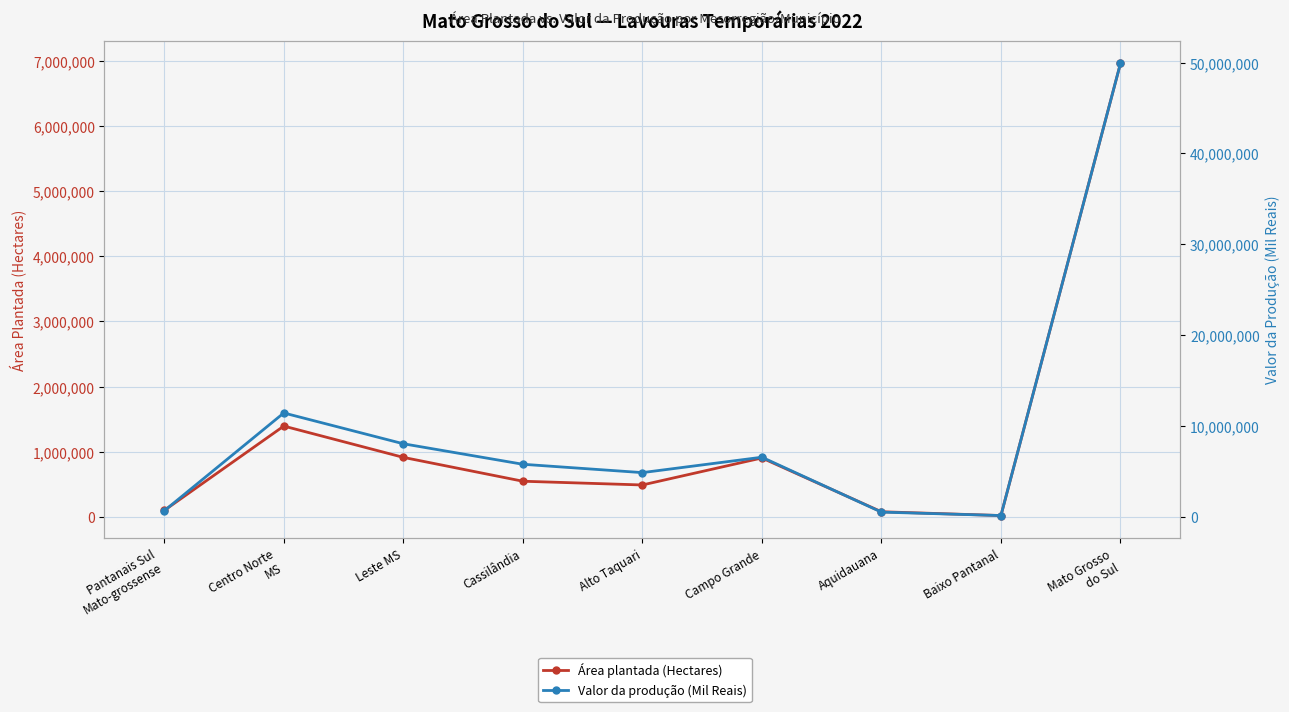

The value of Área plantada (Hectares) at Pantanais Sul
Mato-grossense is 98743. True or false?

True